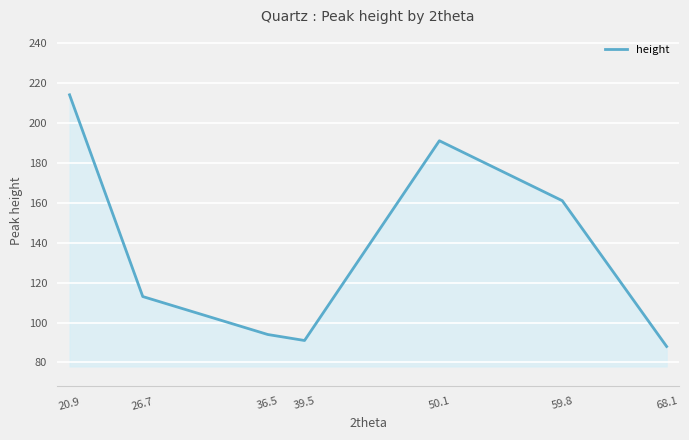

Where is the first local minimum?

39.5